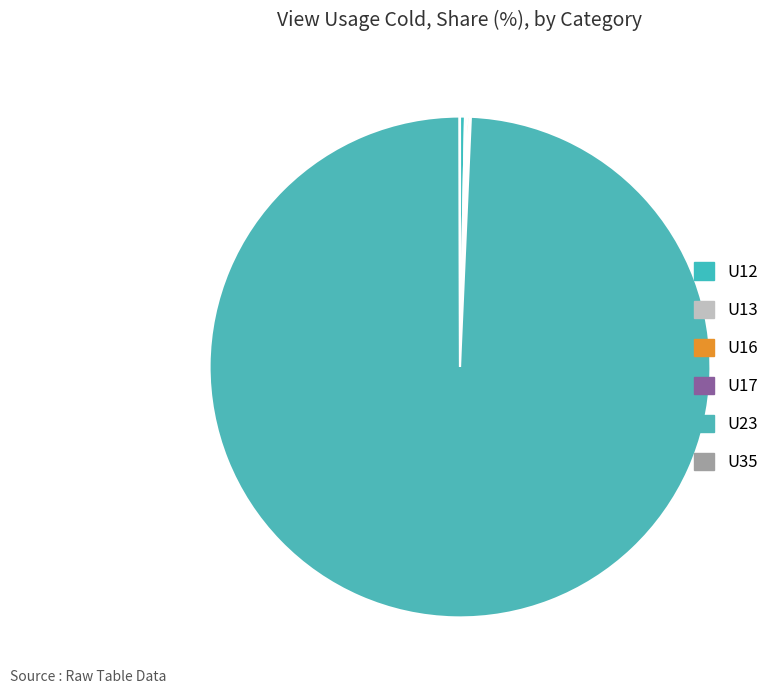

Is the sum of U17 and U13 greater than half?

No